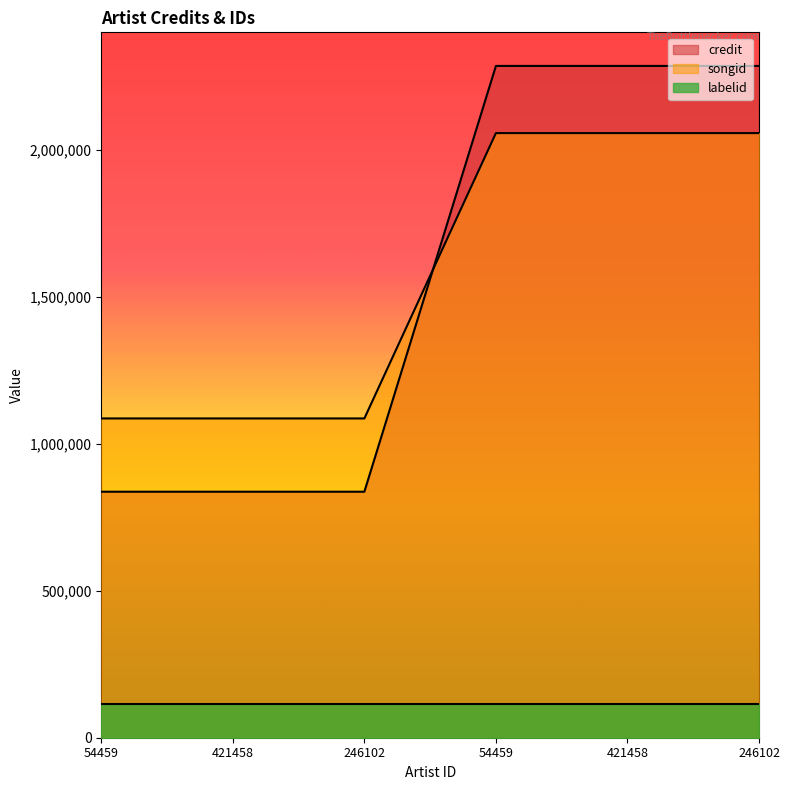

The songid series shows 1129905.5 at 54459. True or false?

False